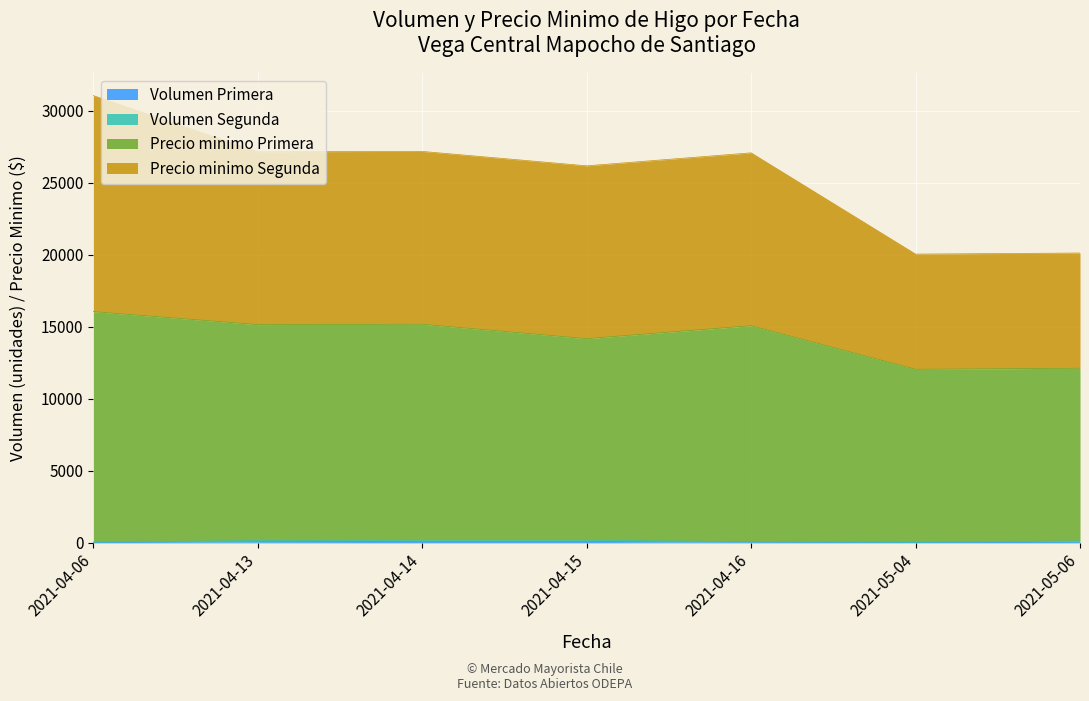

At which category is the sum across all series the highest?

2021-04-06